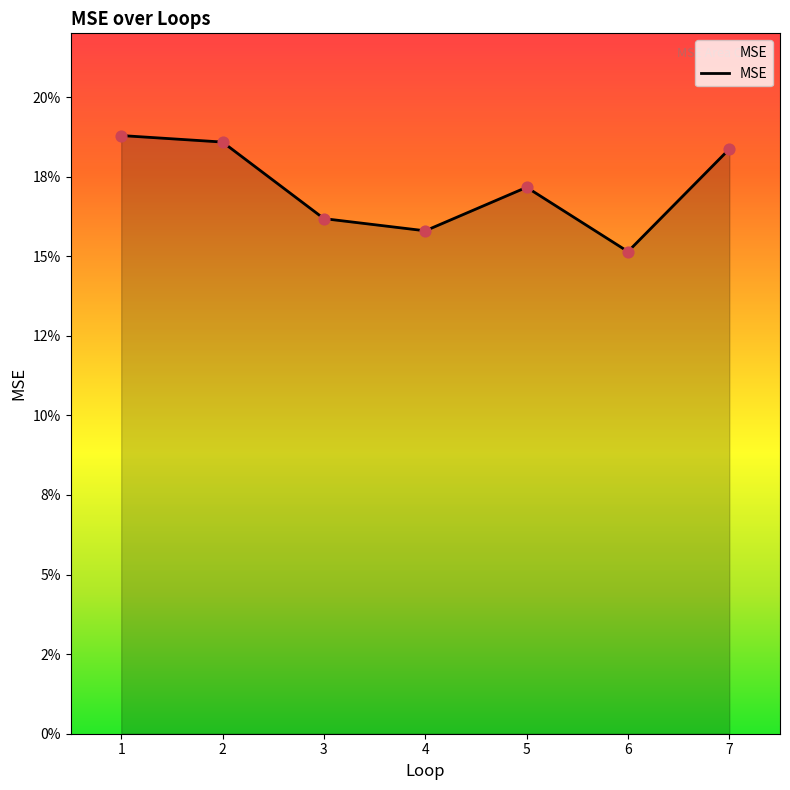

Which has a higher value, 7 or 6?

7